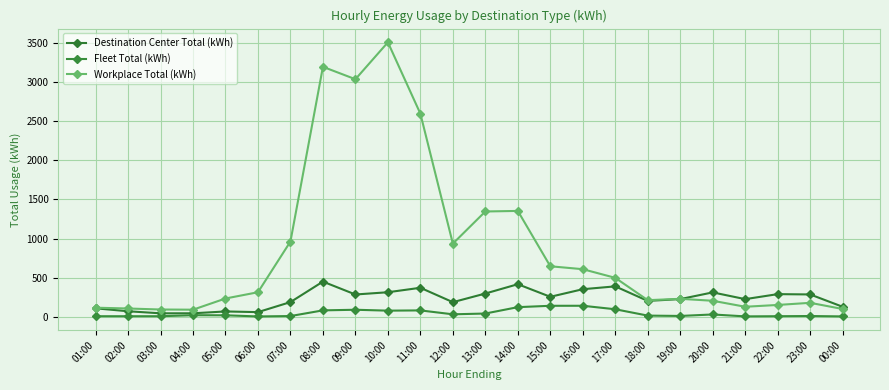

Reading left to right, extract all data points from this chart.

Destination Center Total (kWh): 01:00=111.4	02:00=73.8	03:00=47.6	04:00=47.9	05:00=71.4	06:00=62.8	07:00=190.7	08:00=451.8	09:00=287.5	10:00=316.3	11:00=373.2	12:00=189.6	13:00=299.9	14:00=418.7	15:00=258.2	16:00=354.9	17:00=391.3	18:00=205.7	19:00=228.9	20:00=314.3	21:00=228.4	22:00=292.1	23:00=288.2	00:00=131.0
Fleet Total (kWh): 01:00=10.5	02:00=10.4	03:00=10.4	04:00=23.4	05:00=22.3	06:00=7.7	07:00=12.6	08:00=85.1	09:00=93.0	10:00=81.5	11:00=84.7	12:00=34.9	13:00=44.9	14:00=126.2	15:00=143.6	16:00=143.8	17:00=99.3	18:00=18.3	19:00=14.1	20:00=32.9	21:00=8.4	22:00=10.7	23:00=13.1	00:00=8.2
Workplace Total (kWh): 01:00=119.3	02:00=109.0	03:00=96.0	04:00=93.8	05:00=236.4	06:00=316.4	07:00=963.2	08:00=3190.4	09:00=3032.3	10:00=3502.9	11:00=2593.0	12:00=935.9	13:00=1346.0	14:00=1353.1	15:00=647.4	16:00=610.2	17:00=499.9	18:00=215.2	19:00=232.4	20:00=207.6	21:00=131.2	22:00=154.2	23:00=181.4	00:00=102.7